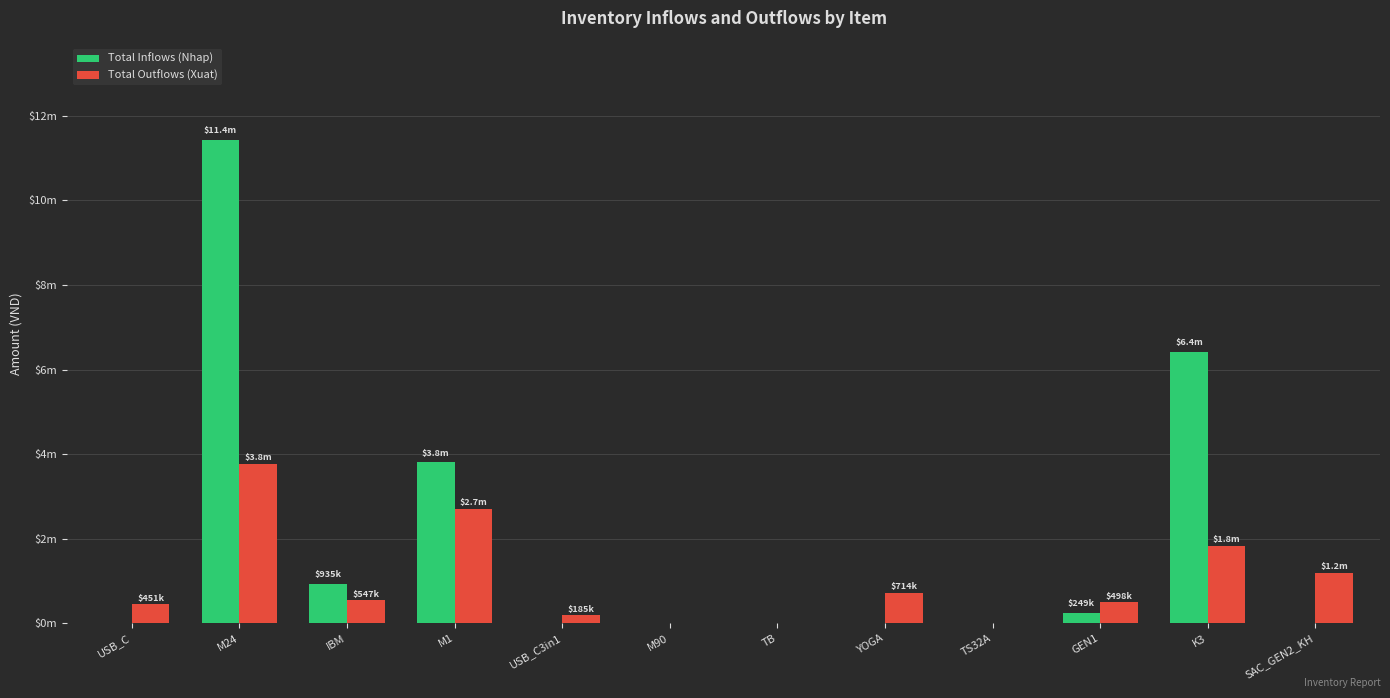

What are all the series names shown in the legend?

Total Inflows (Nhap), Total Outflows (Xuat)